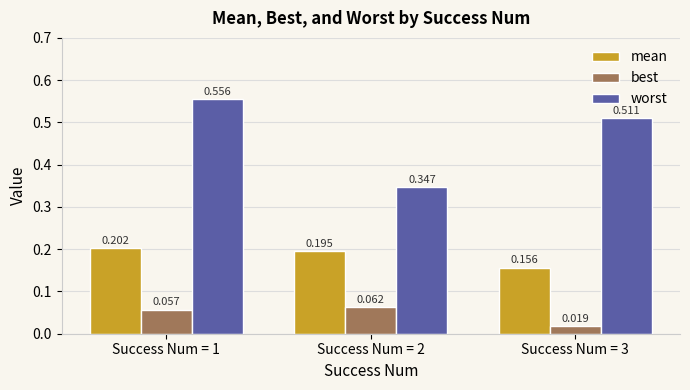

How many bars are there in each group?

3